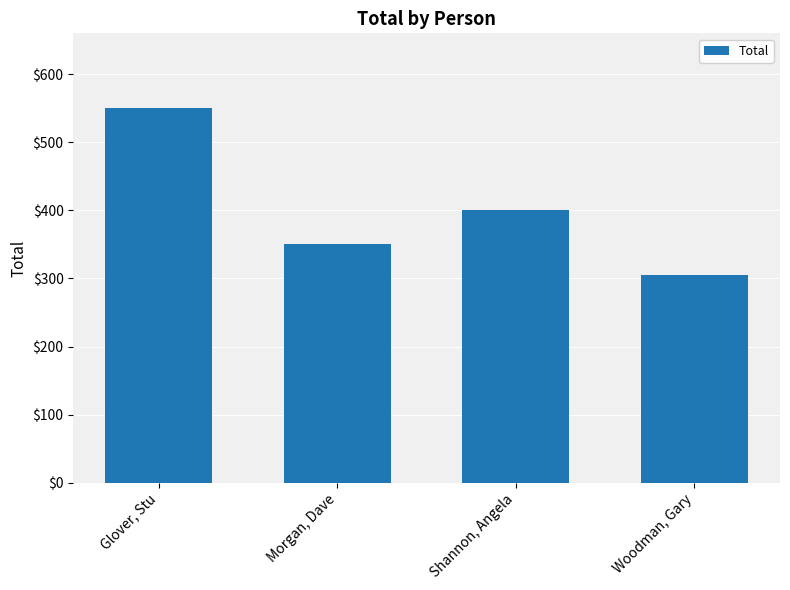

Does the chart contain any negative values?

No